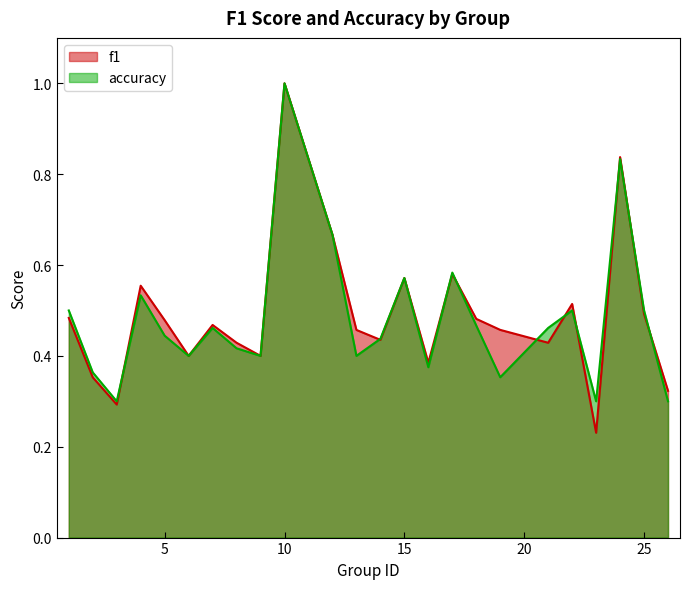

Which category has the lowest value in the accuracy series?

3